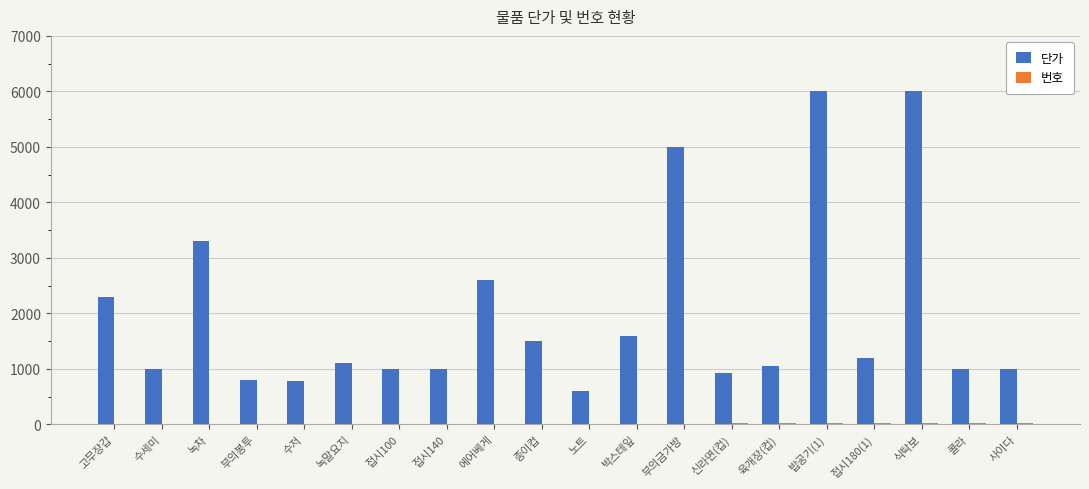

The 단가 series shows 2600 at 에어베게. True or false?

True